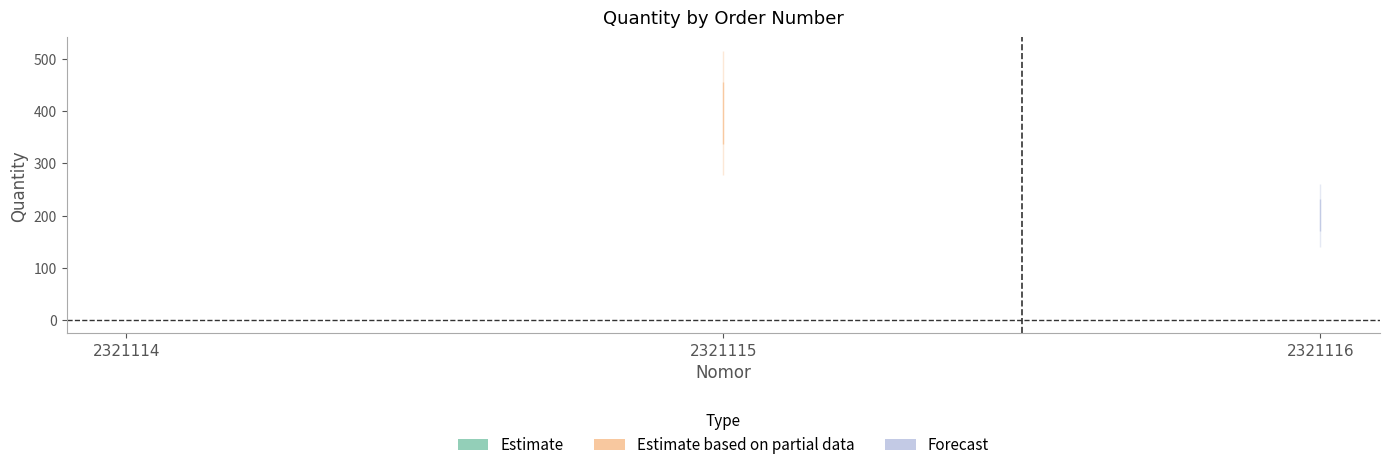

Is this an area chart (filled region under the line)?

No